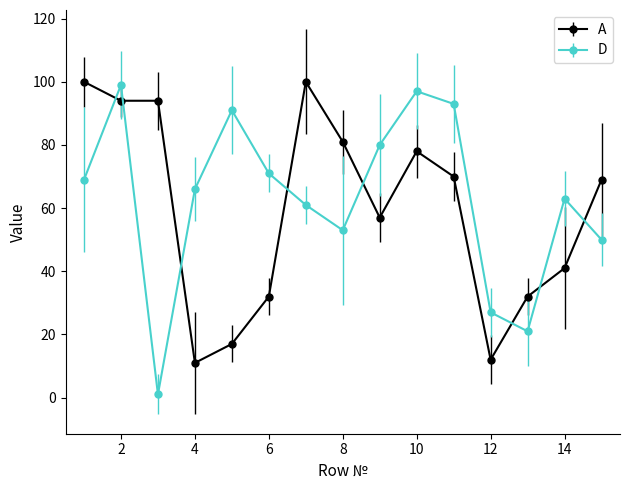

What is the value of the A point at the 5th from the left?

17